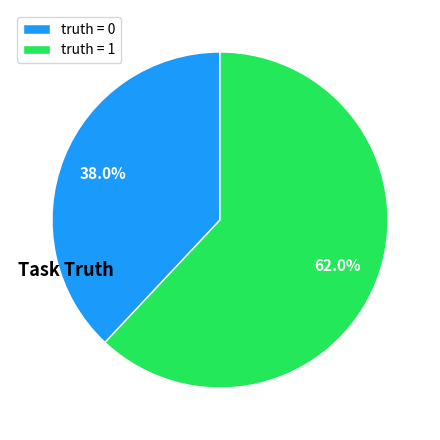

Rank the categories by value from highest to lowest.

truth = 1, truth = 0